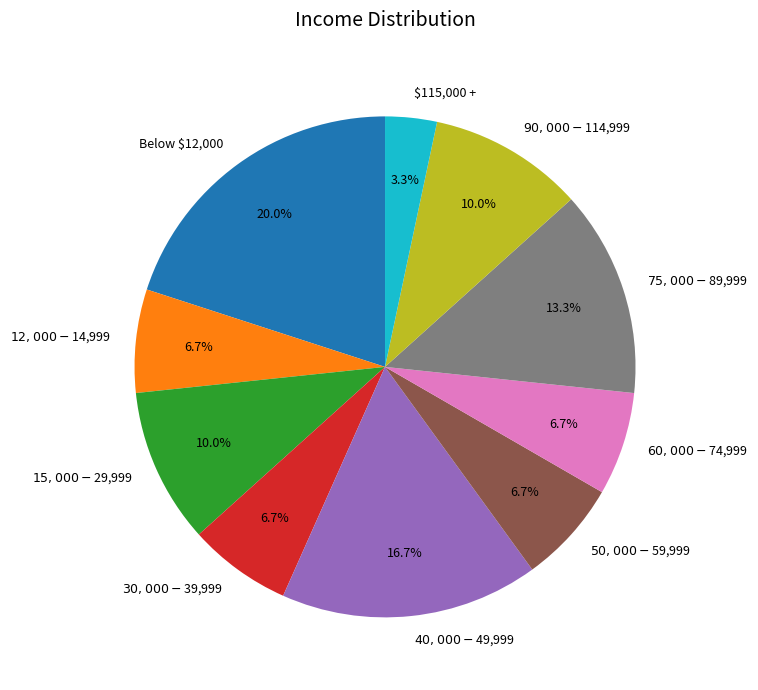

Which slice is the largest?

Below $12,000